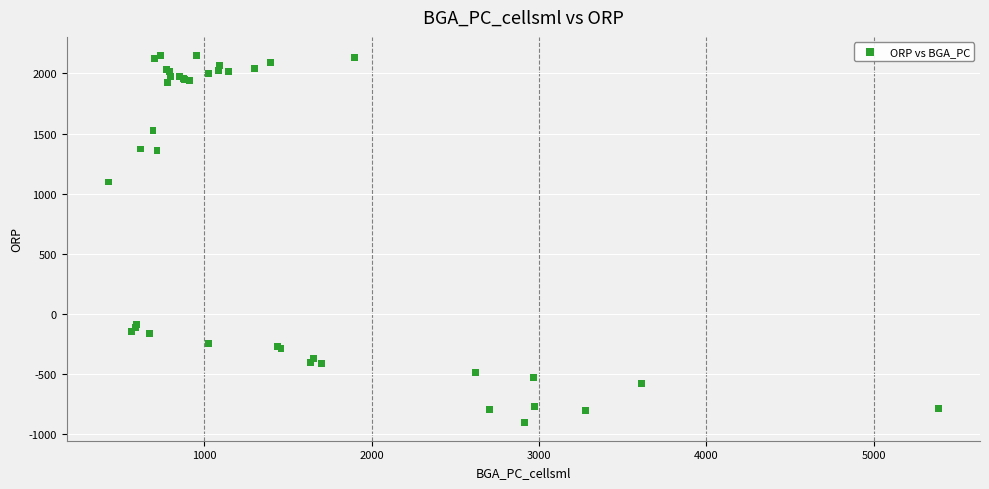

What Y value in the scatter plot is closest to 623?

1096